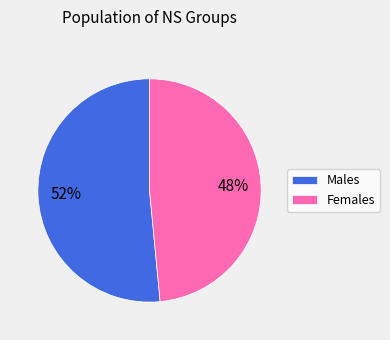

Does any single category account for the majority?

Yes